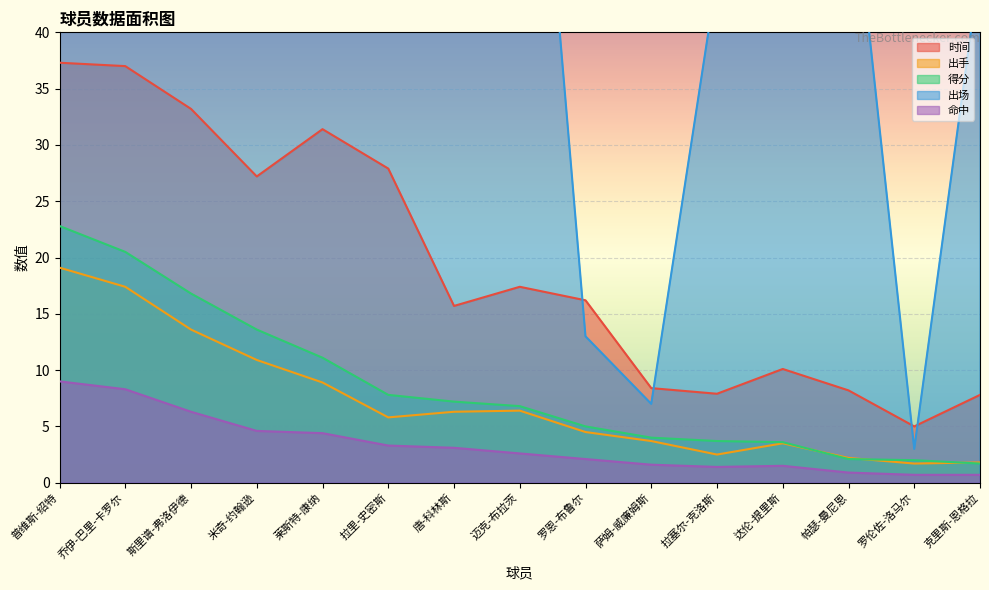

How many interior local valleys does the 出手 series have?

3